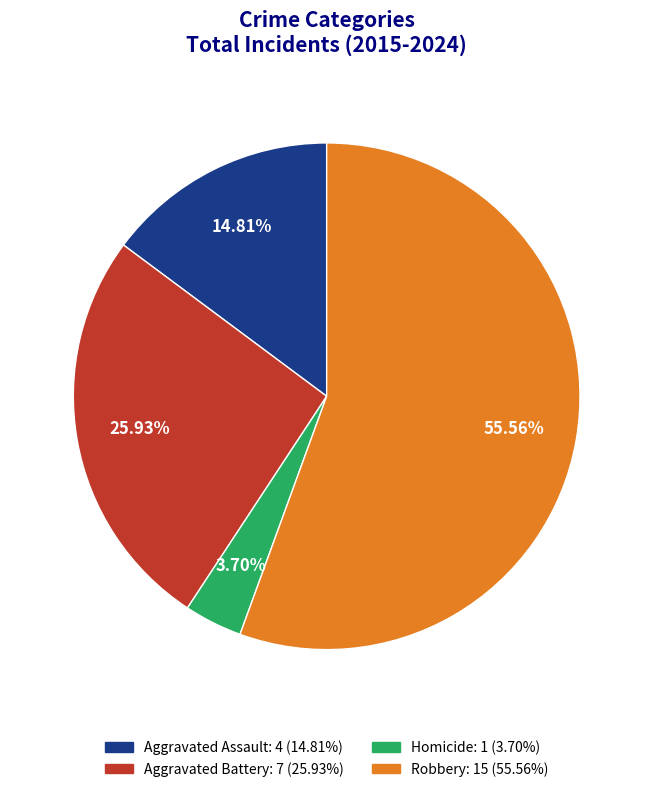

Combined, what portion of the pie is Homicide and Aggravated Assault?

18.5%